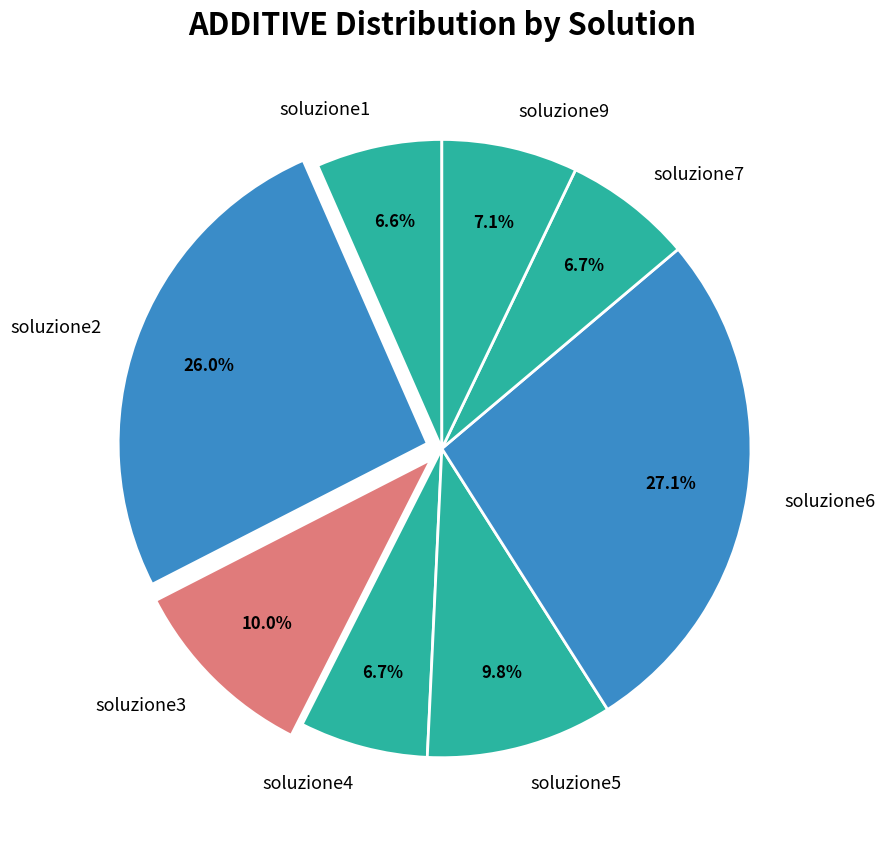

Is soluzione1 the majority of the pie?

No